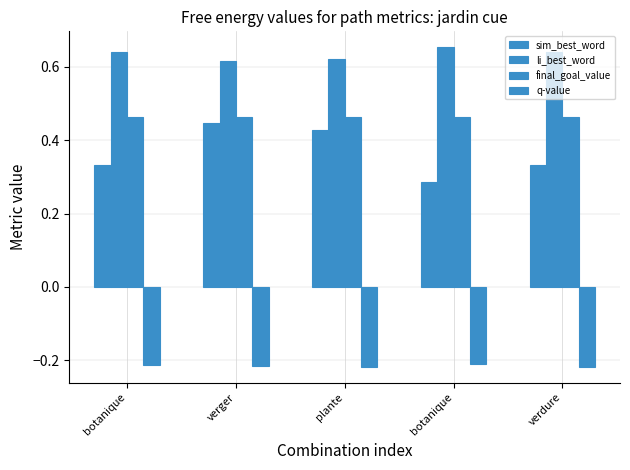

Is the value of li_best_word at botanique greater than the value of sim_best_word at botanique?

Yes